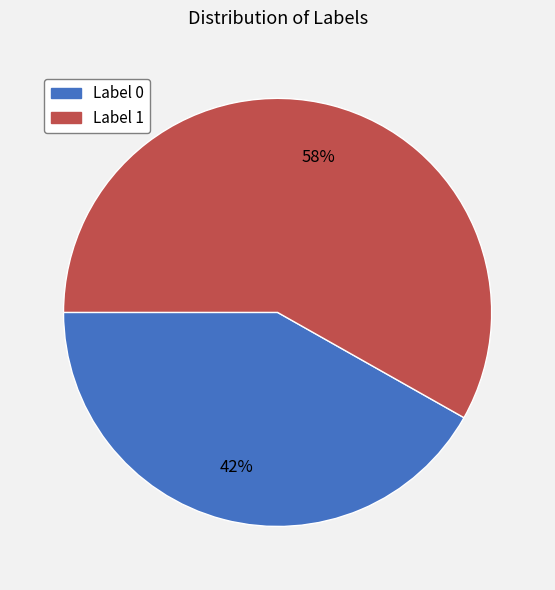

Which category accounts for the majority?

Label 1